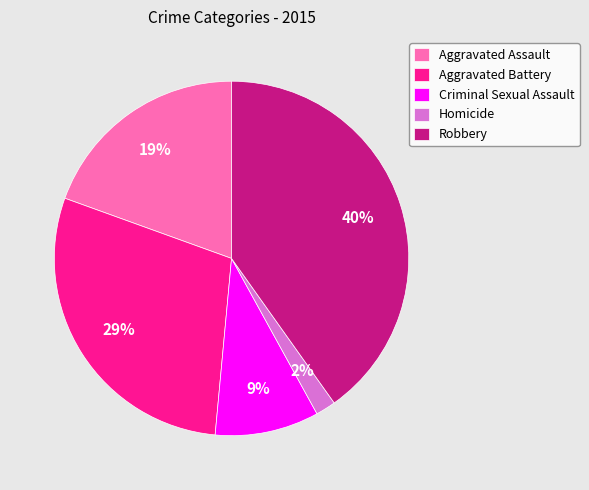

Is there a majority slice in this chart?

No